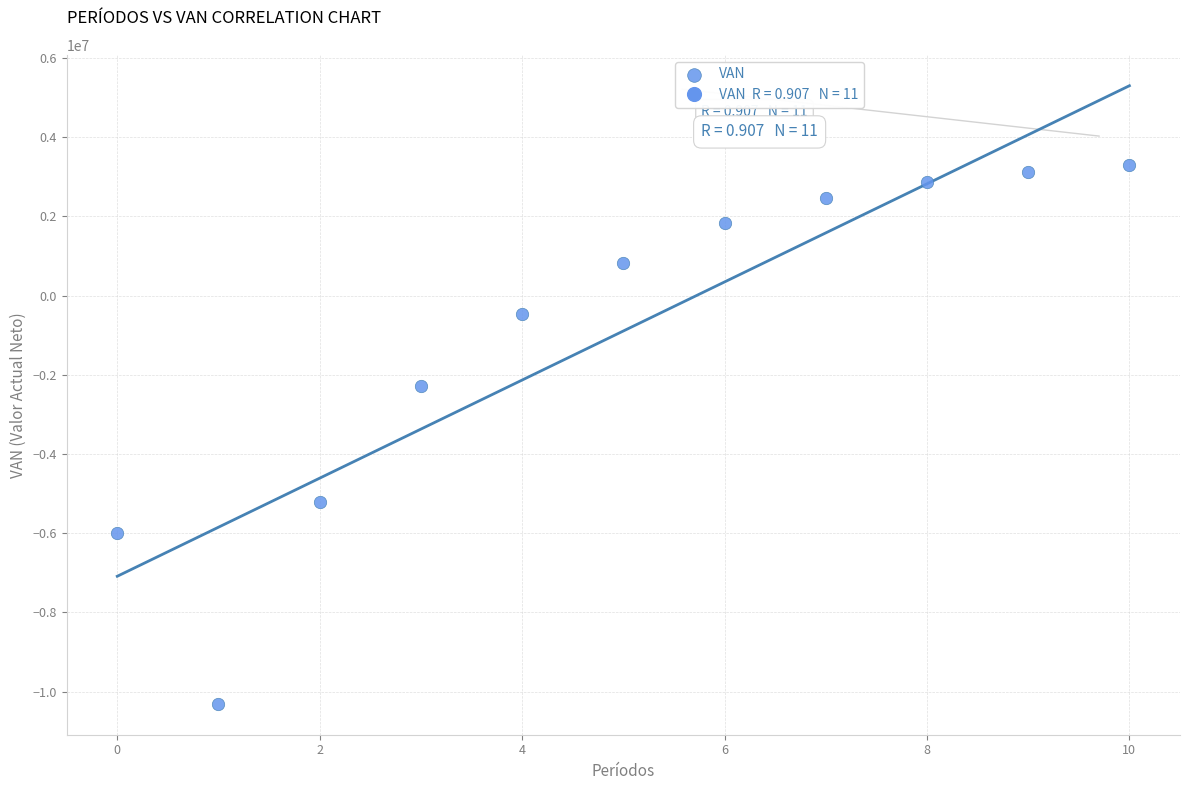

What is the average Y value?

-896139.7